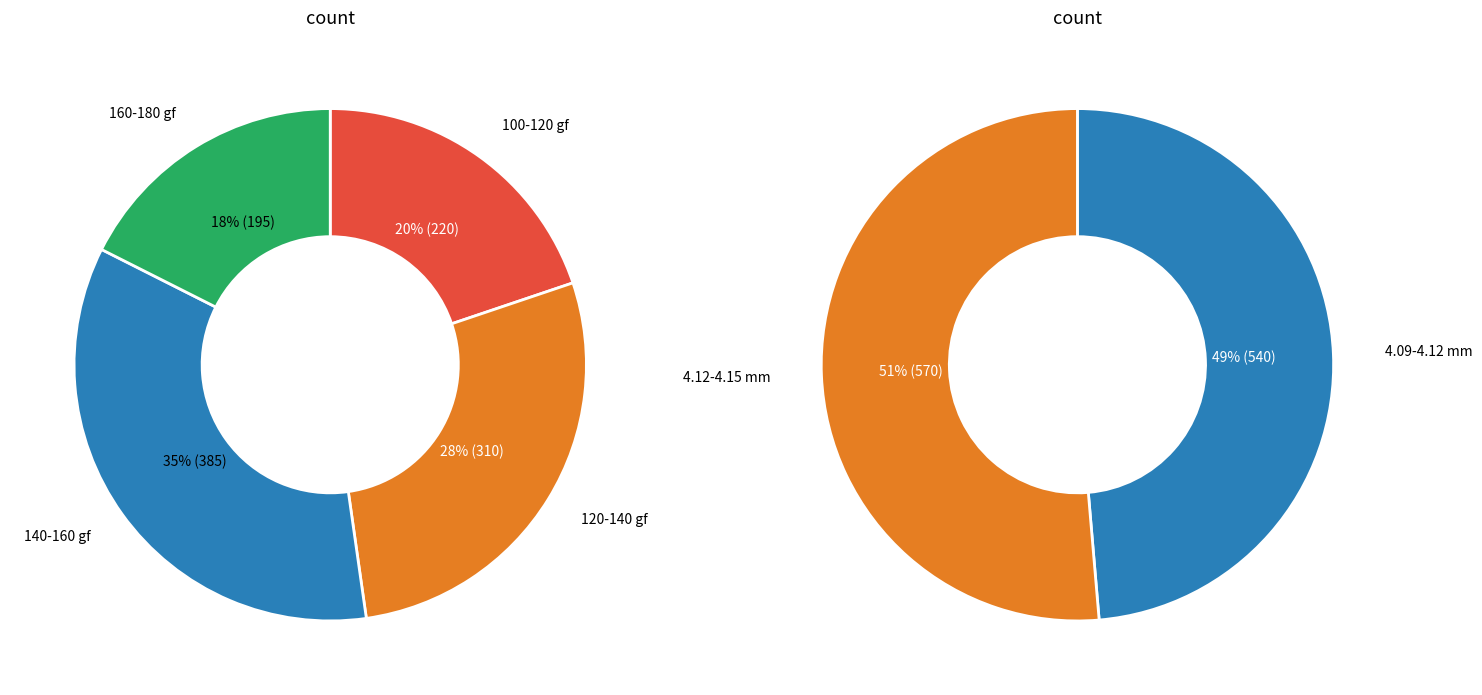

Approximately how many times larger is the value at 162.2 gf compared to 167 gf?

1.0